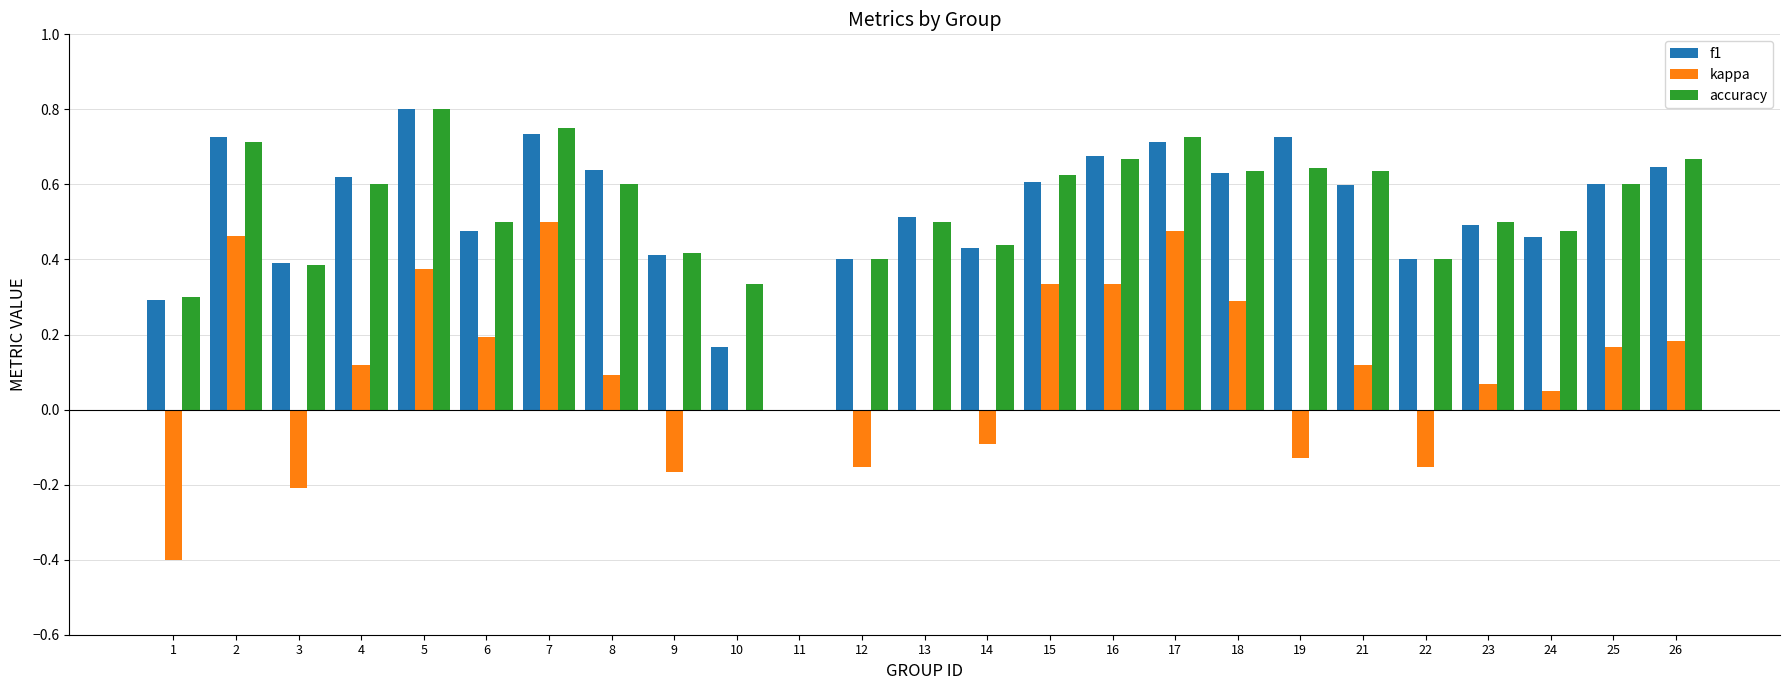

What is the sum of all accuracy values?

13.3